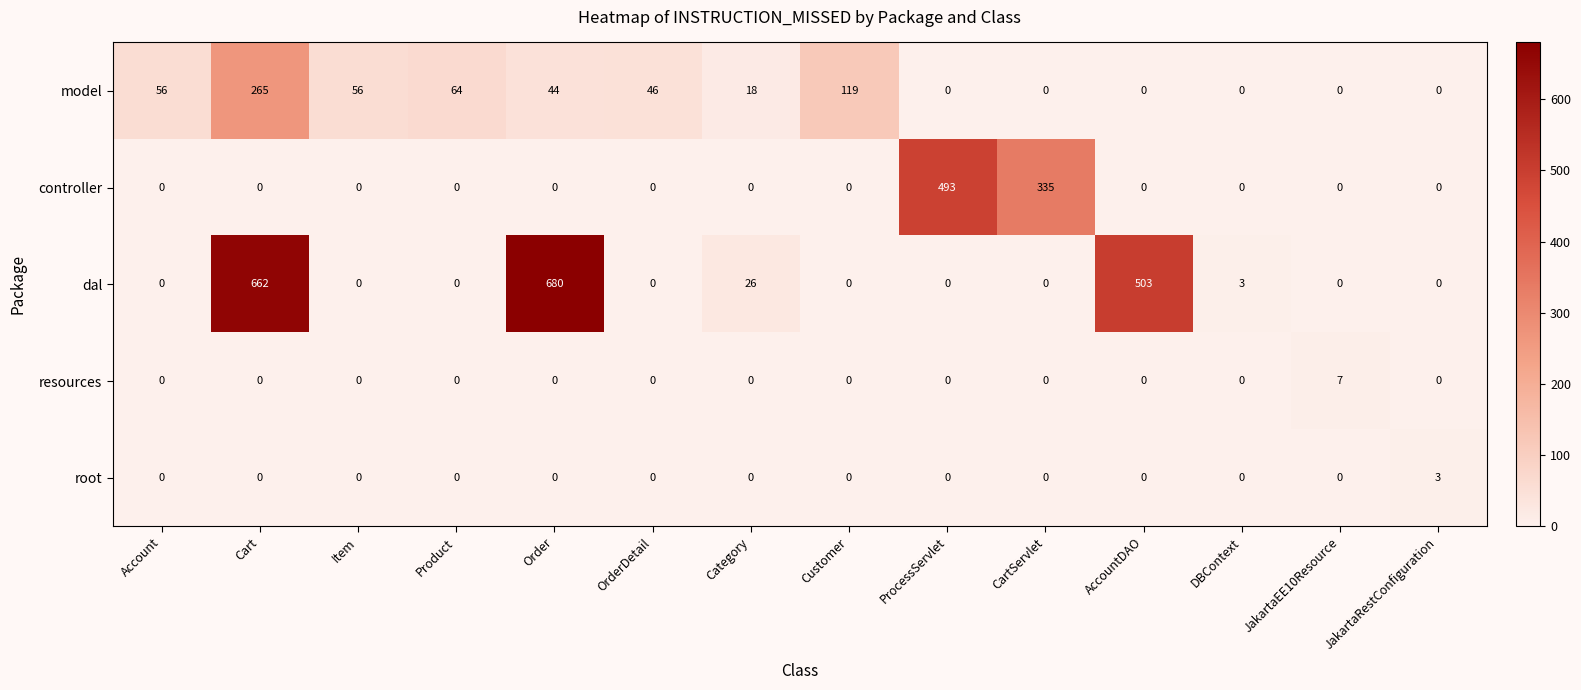

The value of model at Customer is 210. True or false?

False